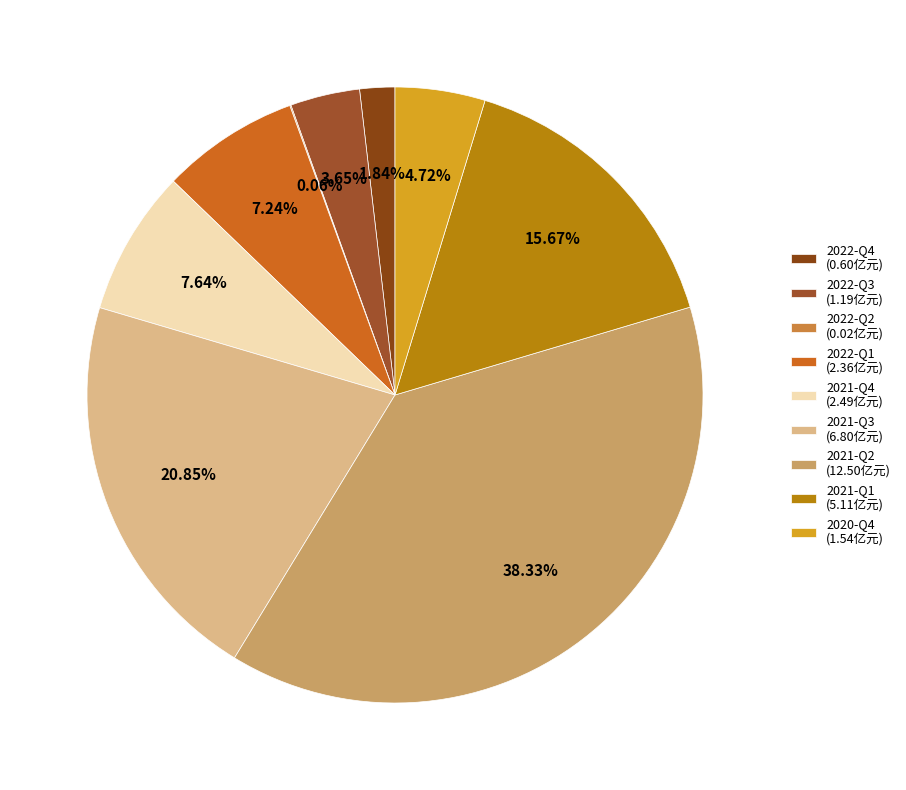

Which has a higher value, 2022-Q1 or 2022-Q4?

2022-Q1